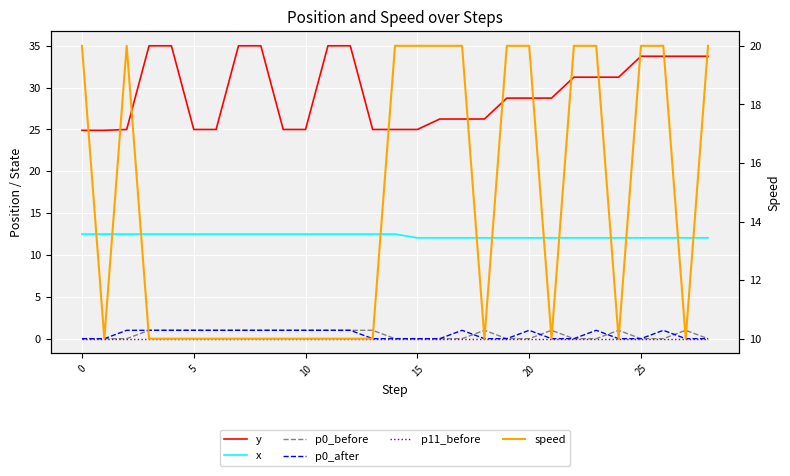

What are all the series names shown in the legend?

y, x, p0_before, p0_after, p11_before, speed